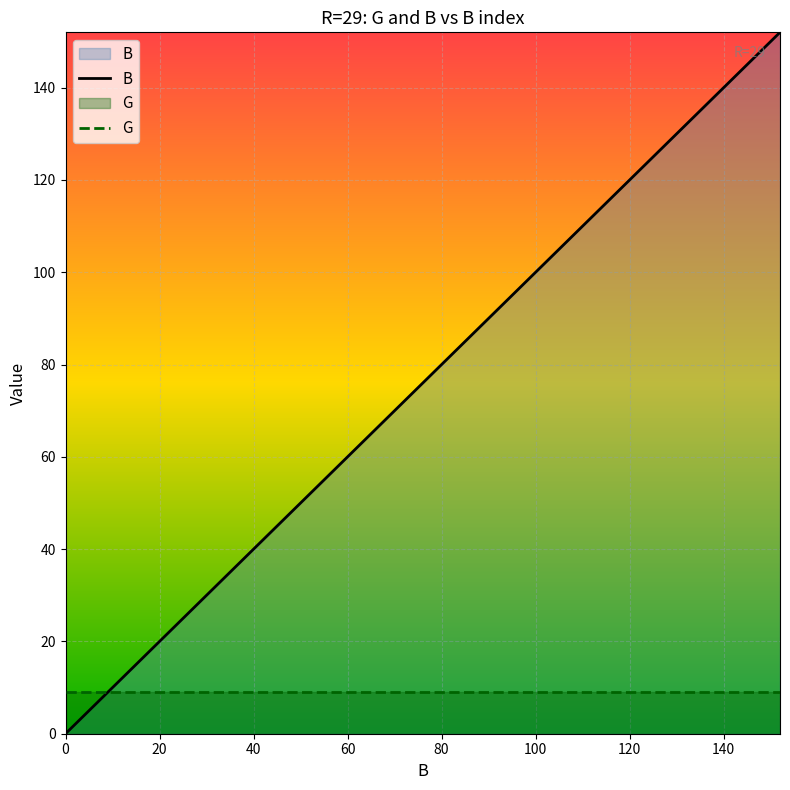

How many values in the B series exceed 80?

9